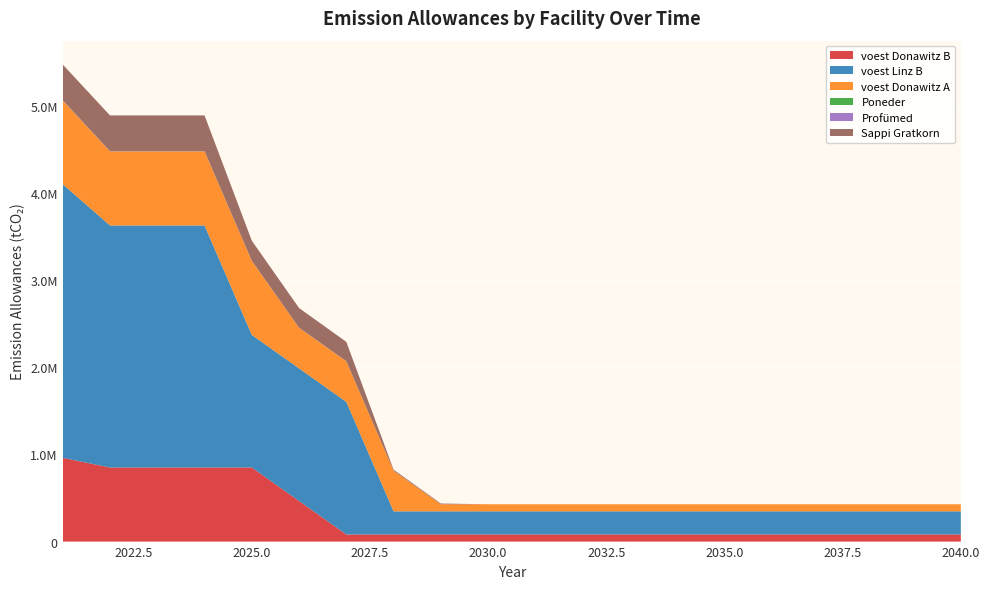

Reading right to left, transcribe all the data shown in this chart.

voest Donawitz B: 81284.4	81284.4	81284.4	81284.4	81284.4	81284.4	81284.4	81284.4	81284.4	81284.4	81284.4	81284.4	81284.4	81284.4	465537.7	849791.0	849791.0	849791.0	849791.0	960633.3
voest Linz B: 265562.6	265562.6	265562.6	265562.6	265562.6	265562.6	265562.6	265562.6	265562.6	265562.6	265562.6	265562.6	265562.6	1520949.2	1520949.2	1520949.2	2776335.9	2776335.9	2776335.9	3138466.7
voest Donawitz A: 81284.4	81284.4	81284.4	81284.4	81284.4	81284.4	81284.4	81284.4	81284.4	81284.4	81284.4	81284.4	465537.7	465537.7	465537.7	849791.0	849791.0	849791.0	849791.0	960633.3
Poneder: 0.0	0.0	0.0	0.0	0.0	0.0	0.0	0.0	0.0	0.0	0.0	8.2	12.3	221.4	225.5	229.6	410.0	410.0	410.0	410.0
Profümed: 0.0	0.0	0.0	0.0	0.0	0.0	0.0	0.0	0.0	0.0	0.0	41.0	61.5	1107.0	1127.5	1148.0	2050.0	2050.0	2050.0	2050.0
Sappi Gratkorn: 0.0	0.0	0.0	0.0	0.0	0.0	0.0	0.0	0.0	0.0	0.0	8200.0	12300.0	221400.0	225500.0	229600.0	410000.0	410000.0	410000.0	410000.0